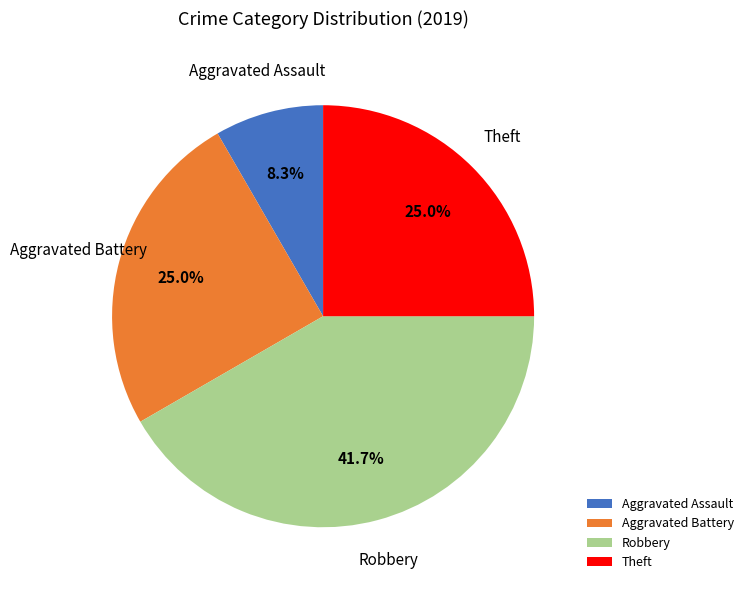

Combined, do Aggravated Battery and Robbery account for over 50%?

Yes